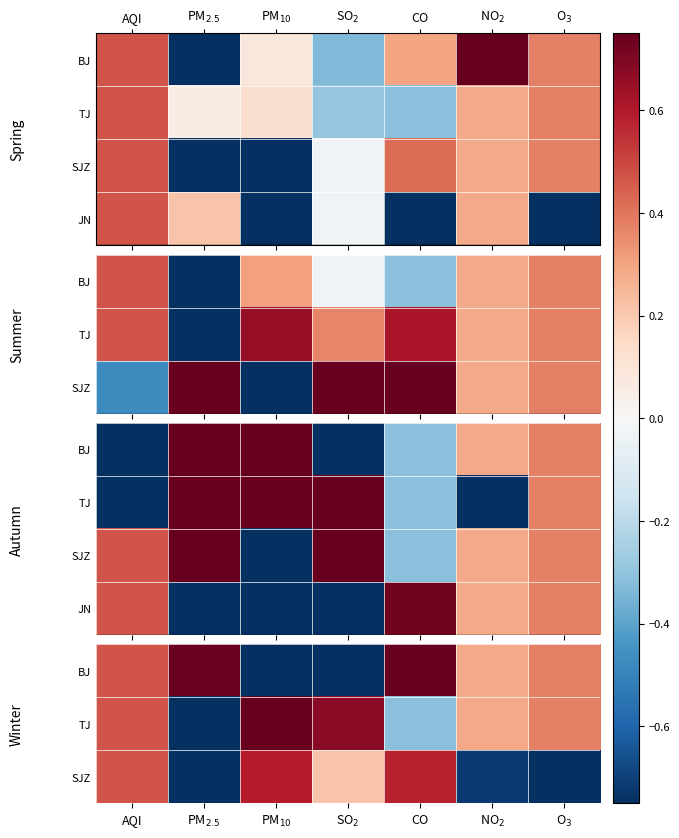

Is the value of BJ at O$_3$ greater than the value of JN at NO$_2$?

Yes